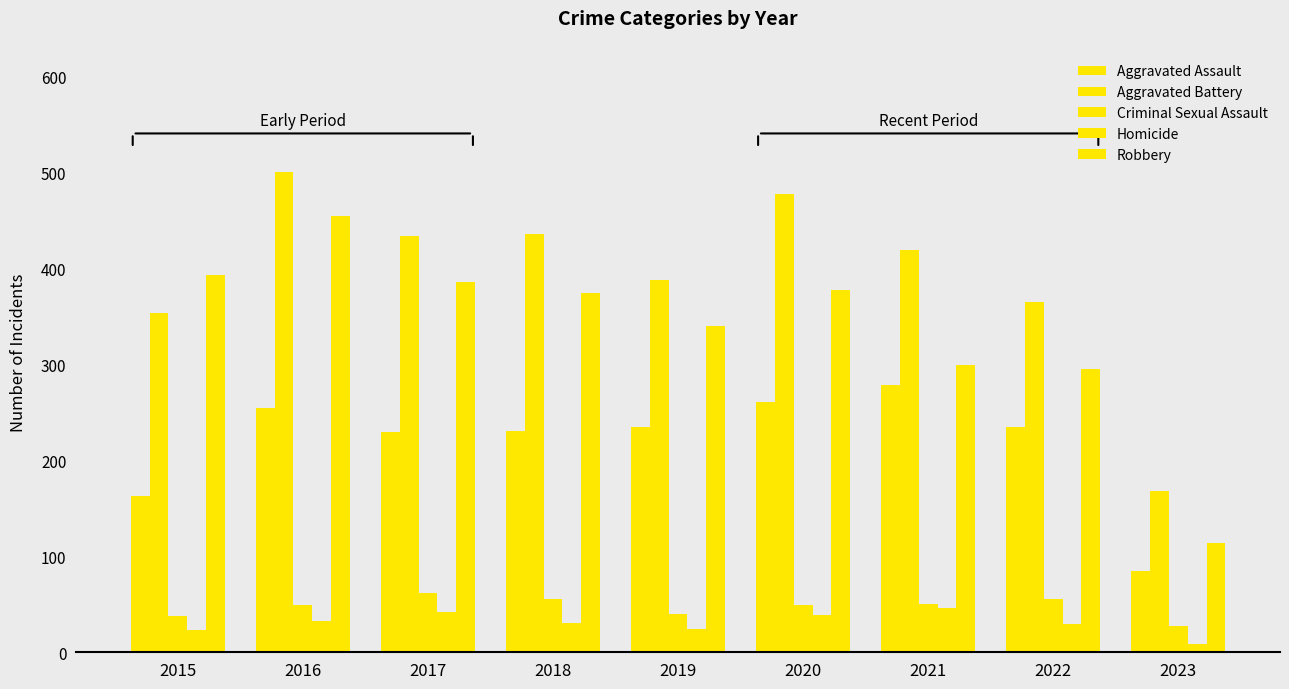

Does the chart contain any negative values?

No